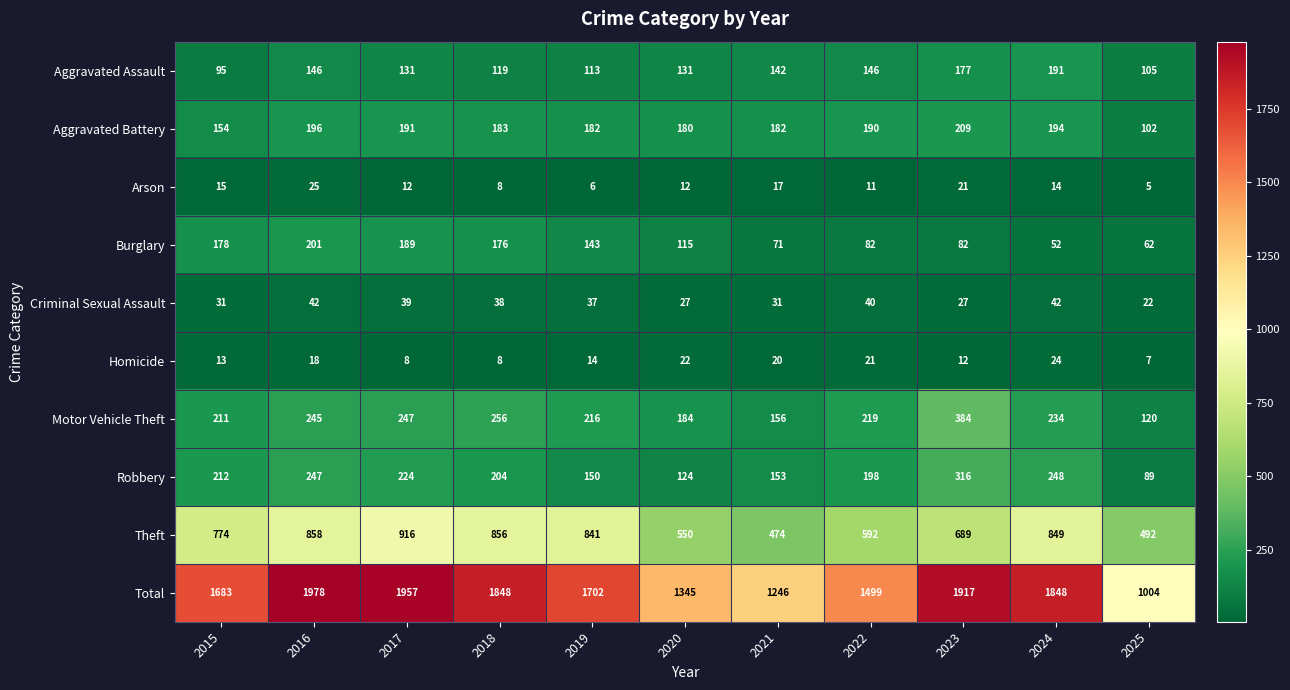

What is the difference between the maximum and minimum values in the Arson series?

20